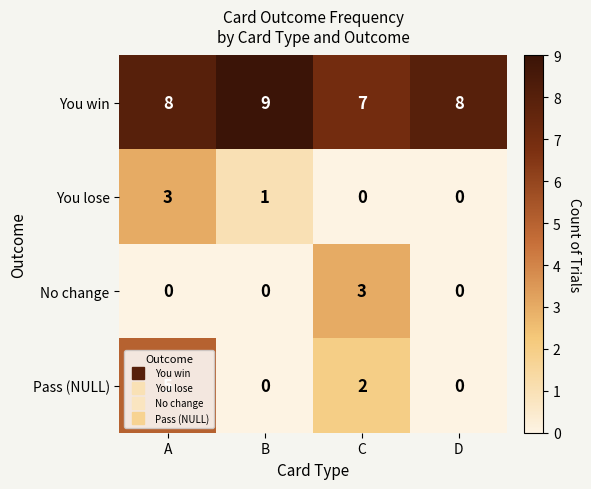

At C, list the series in order from smallest to largest.

You lose, Pass (NULL), No change, You win